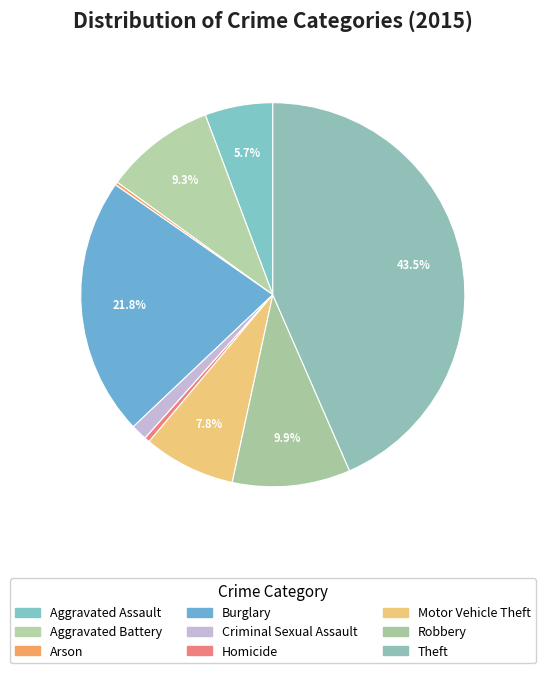

Which category has the smallest portion of the pie?

Arson